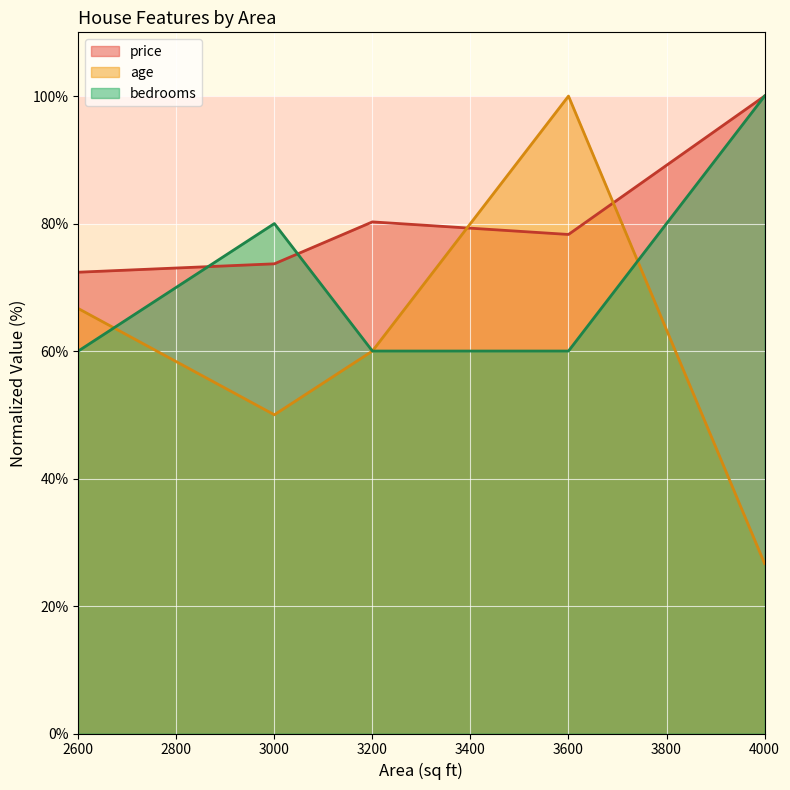

What is the total value across all series at 4000?

226.7